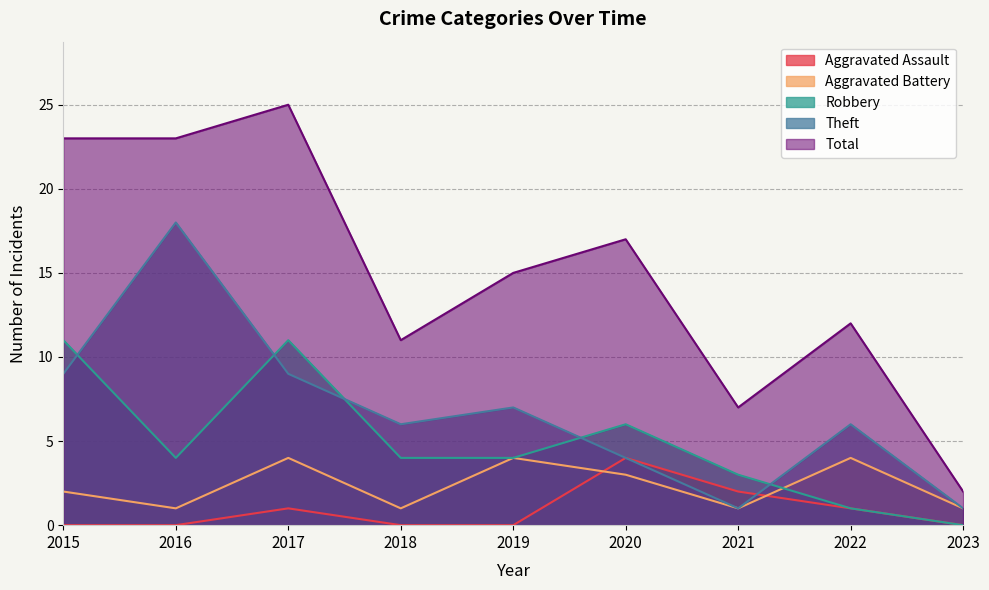

Reading left to right, extract all data points from this chart.

Aggravated Assault: 0	0	1	0	0	4	2	1	0
Aggravated Battery: 2	1	4	1	4	3	1	4	1
Robbery: 11	4	11	4	4	6	3	1	0
Theft: 9	18	9	6	7	4	1	6	1
Total: 23	23	25	11	15	17	7	12	2